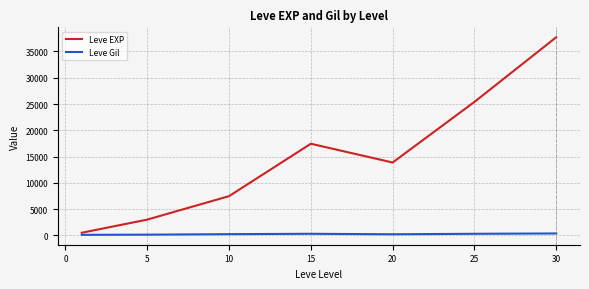

What is the highest value of the Leve EXP series?

37715.0